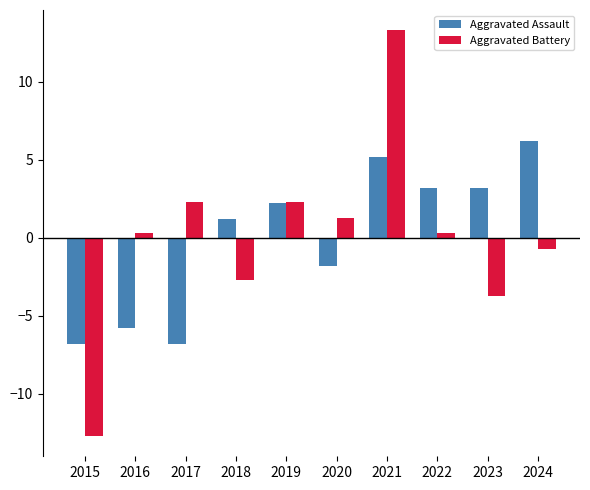

Which series has the widest spread of values?

Aggravated Battery